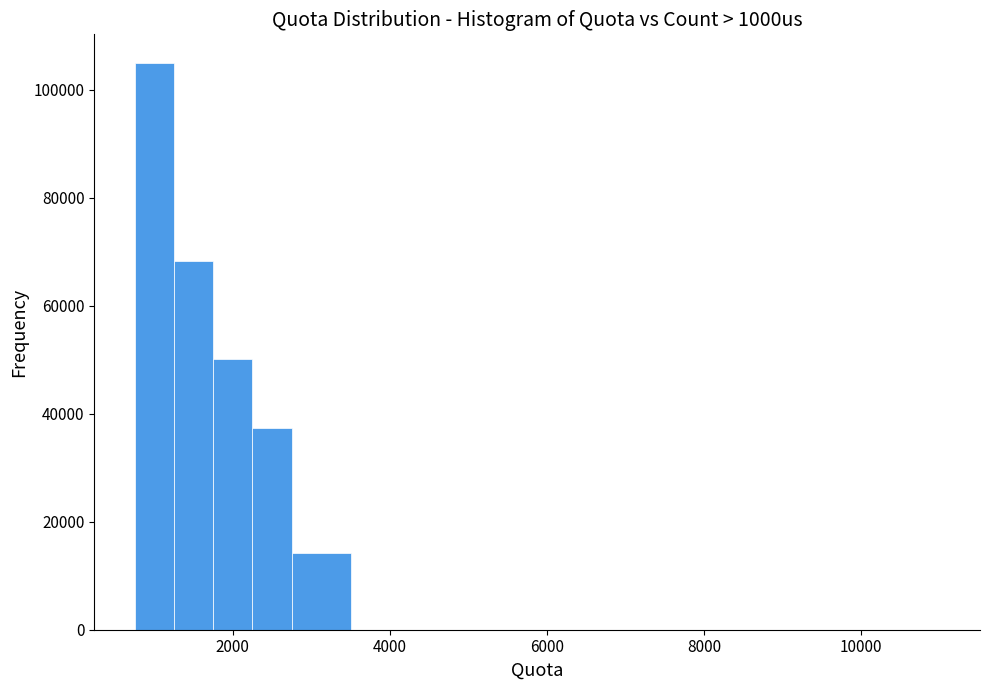

Around what value on the x-axis is the tallest bar? Give the approximate position of its centre, as read against the axis.

1000